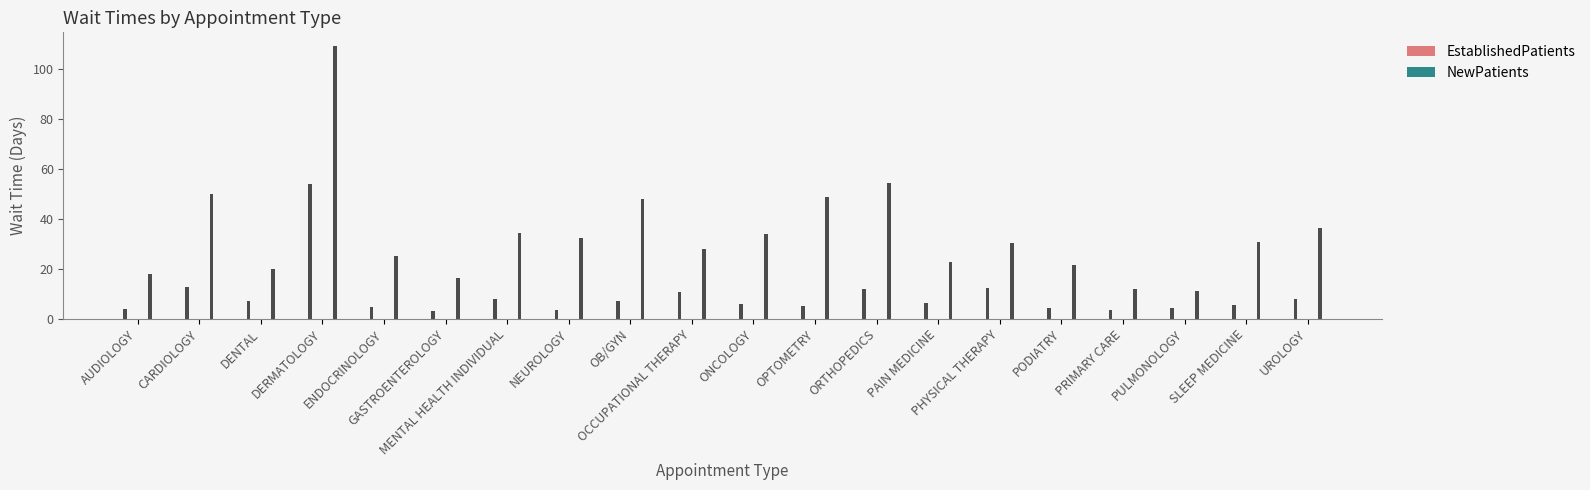

Between DERMATOLOGY and PAIN MEDICINE, which series saw the biggest shift?

NewPatients